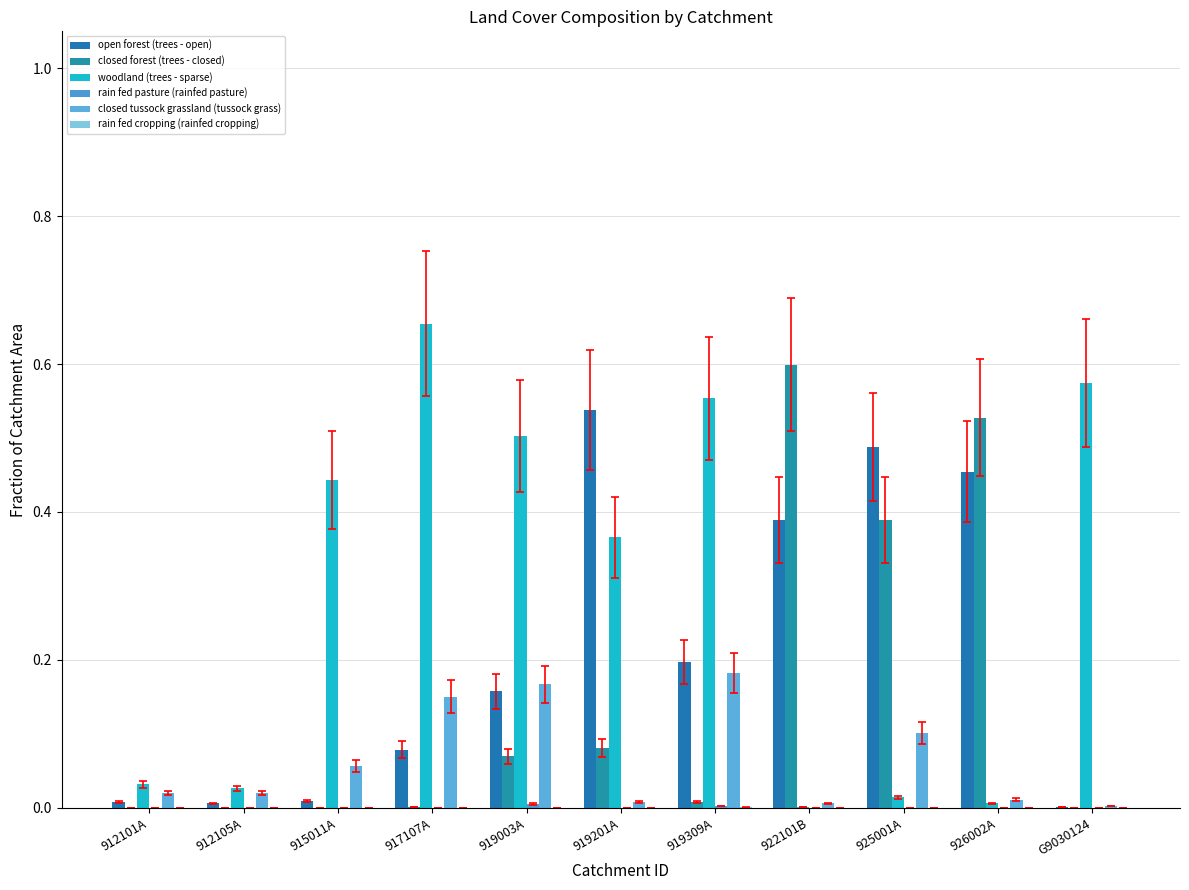

What is the average value of the open forest (trees - open) series?

0.2